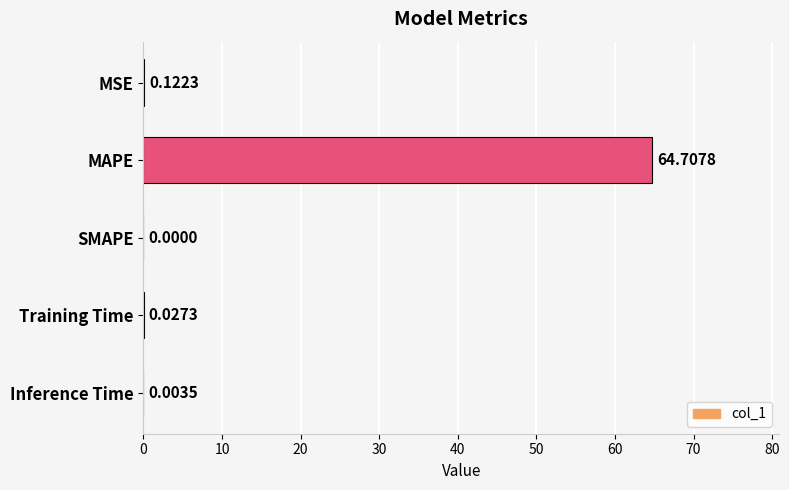

At which category does the chart reach its peak across all series?

MAPE